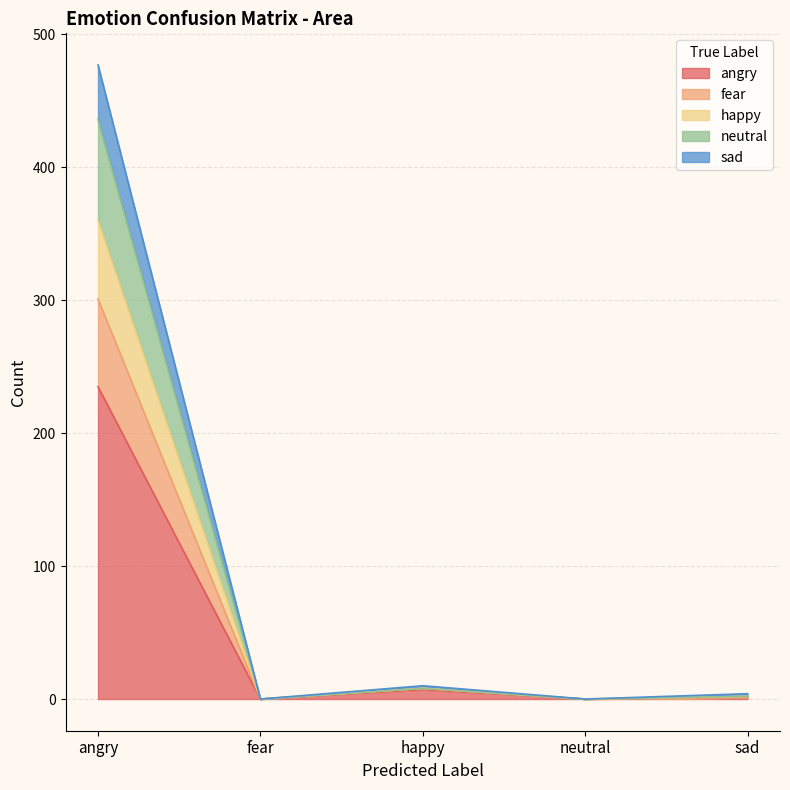

What value does the angry series have at happy, to the nearest 10?

10